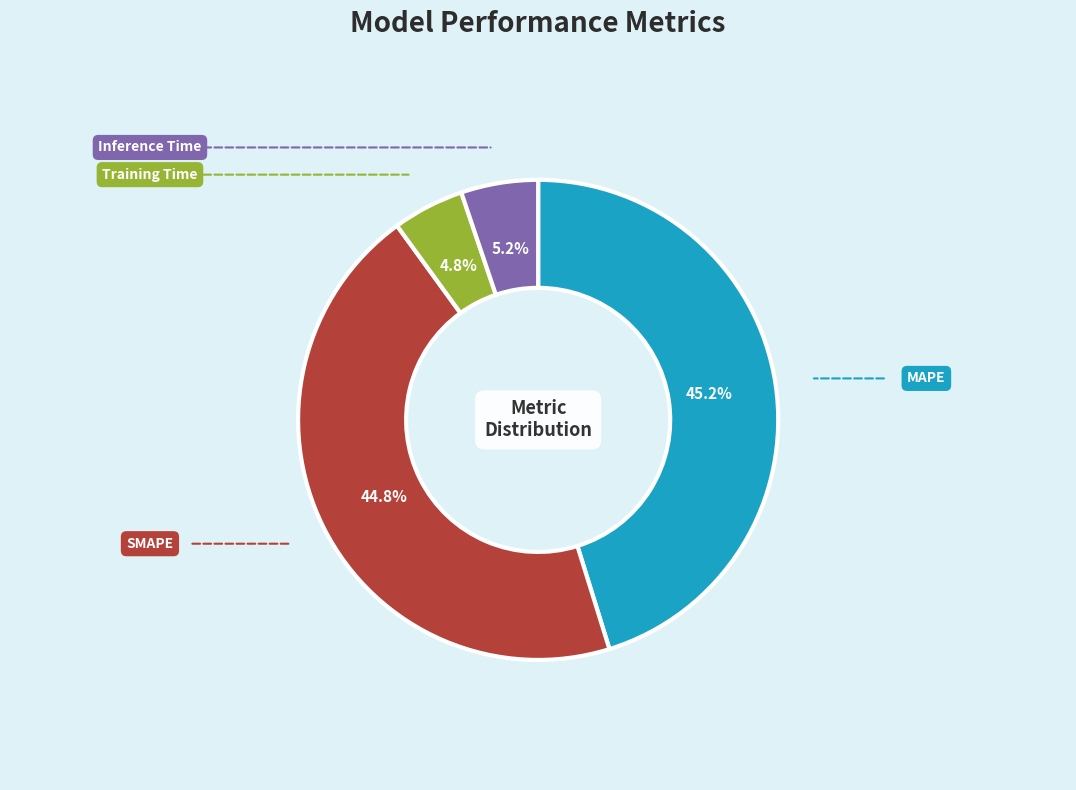

The Training Time slice represents 5% of the pie. True or false?

True